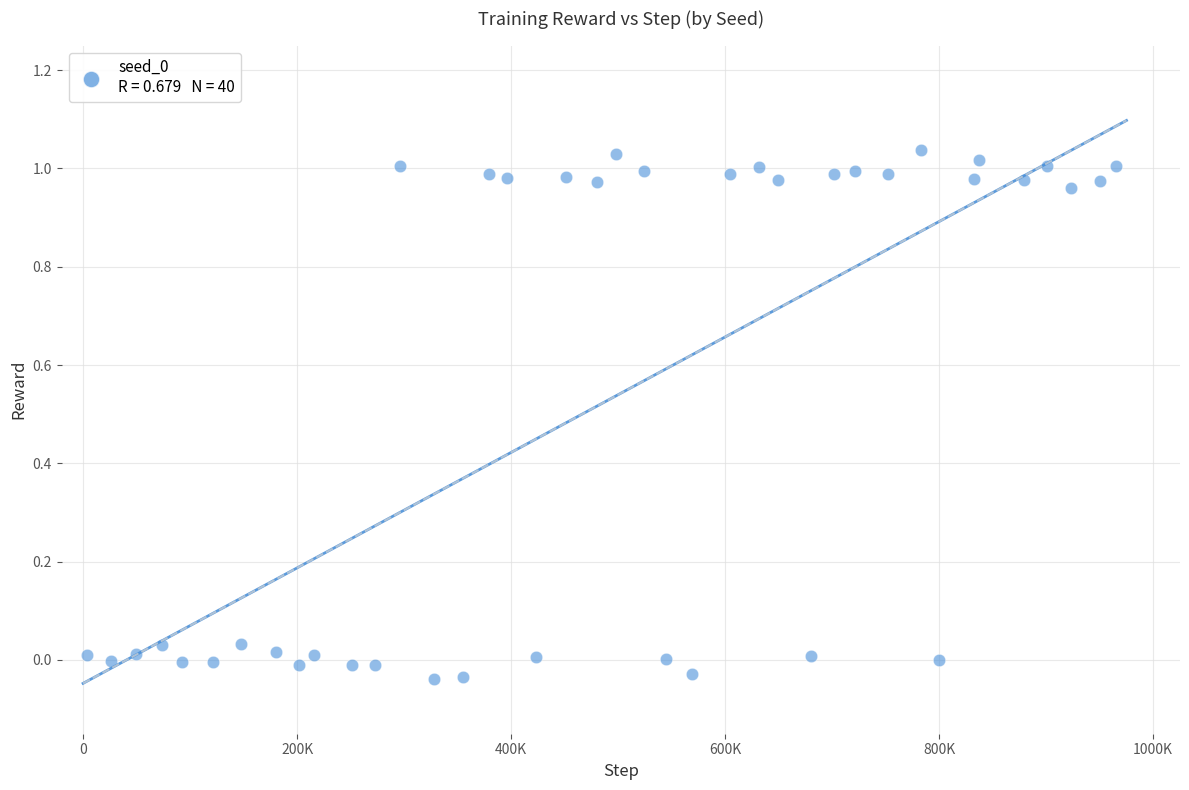

What is the range of X values (max minus min)?

961369.8